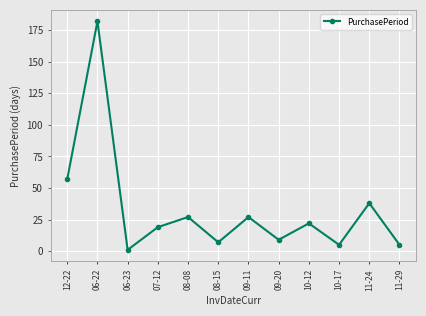

What position from the left is 11-24?

11